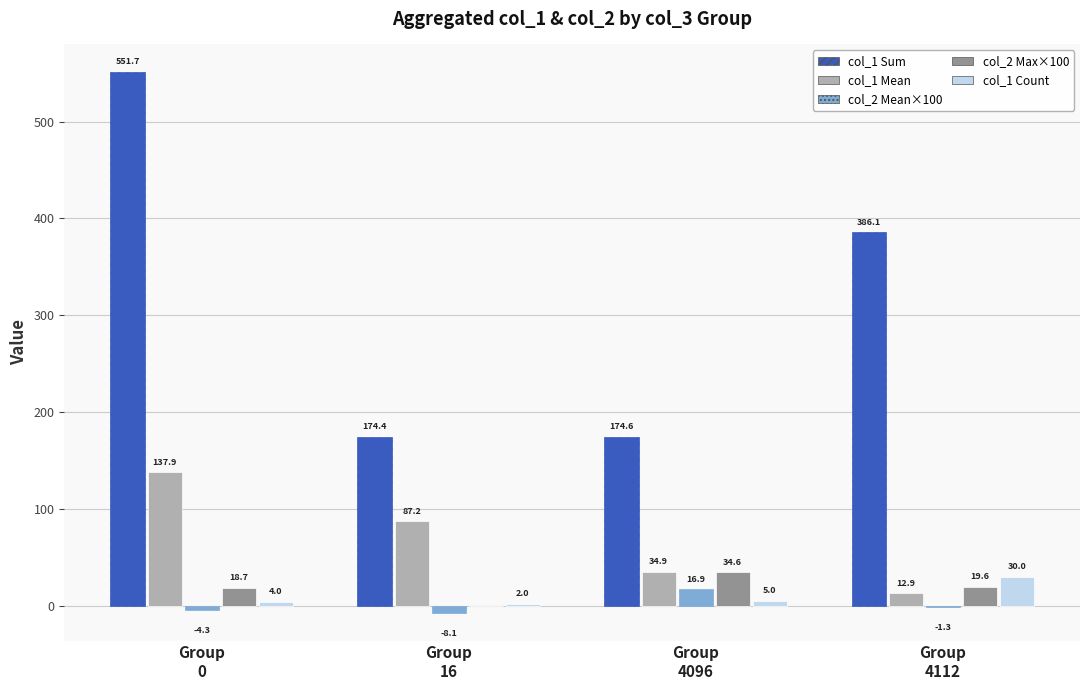

Which series has the largest total across all categories?

col_1 Sum